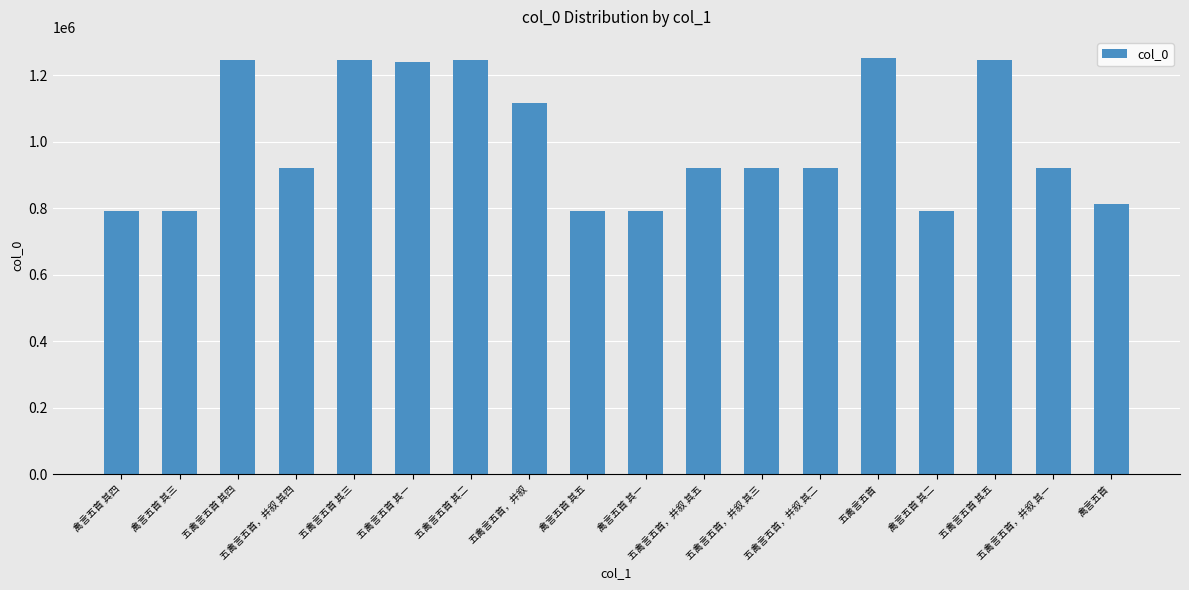

How many bars are there in total?

18